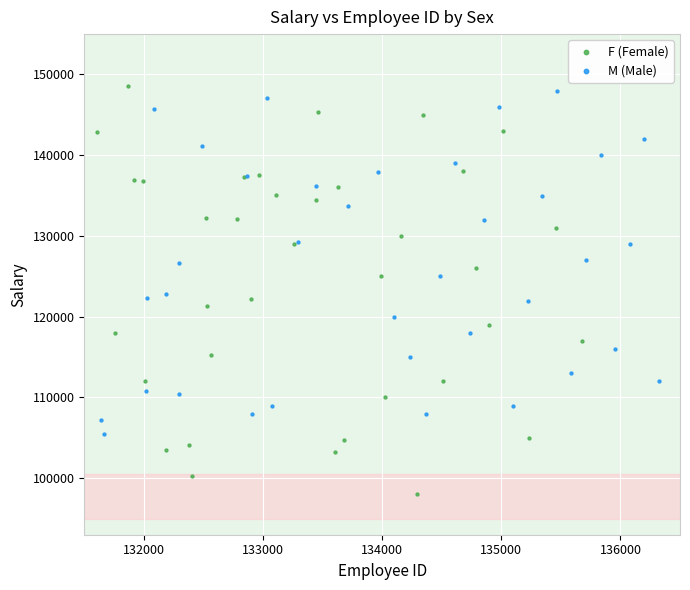

Which series has the largest Y range (max minus min)?

F (Female)